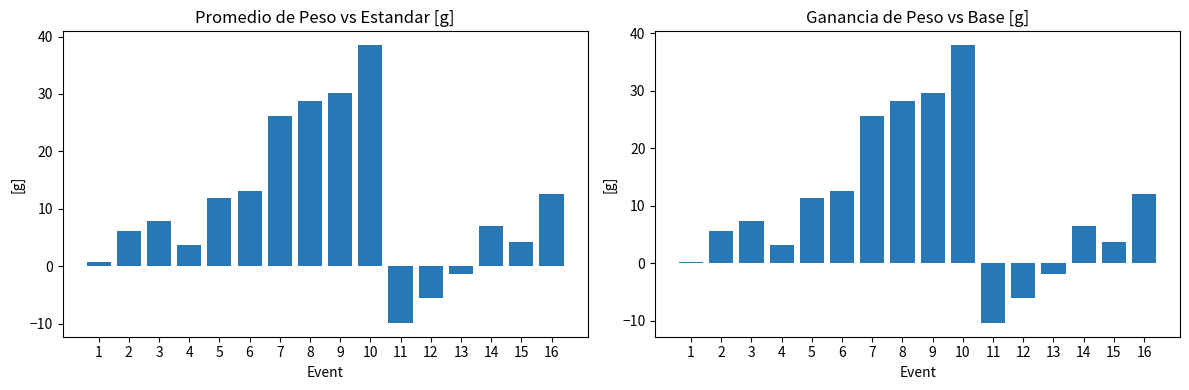

At which label is Ganancia - Base (Sem 1) closest to 13?

6